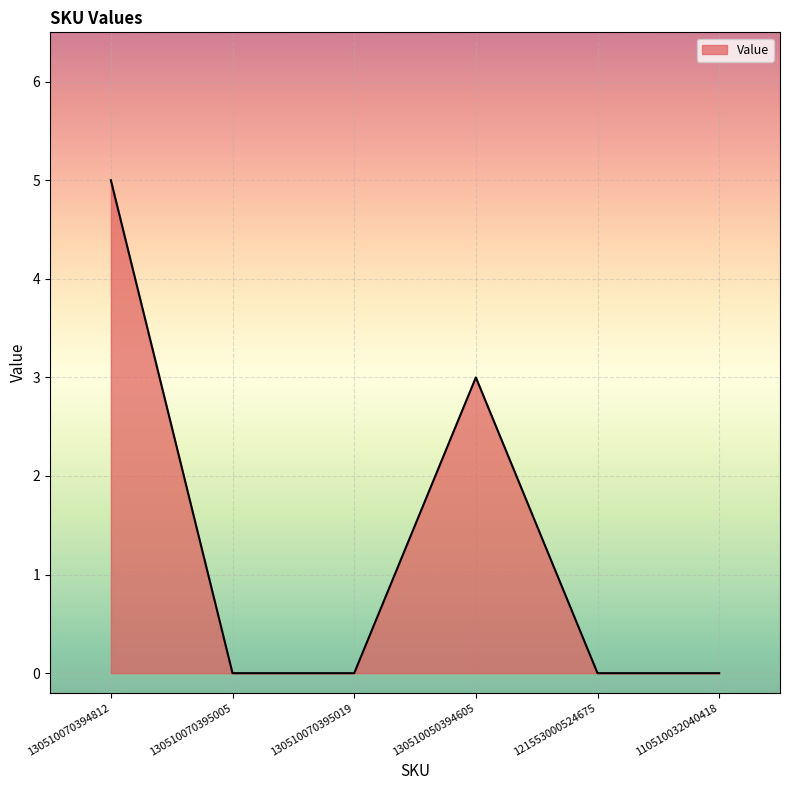

How many values are between 0 and 3?

5